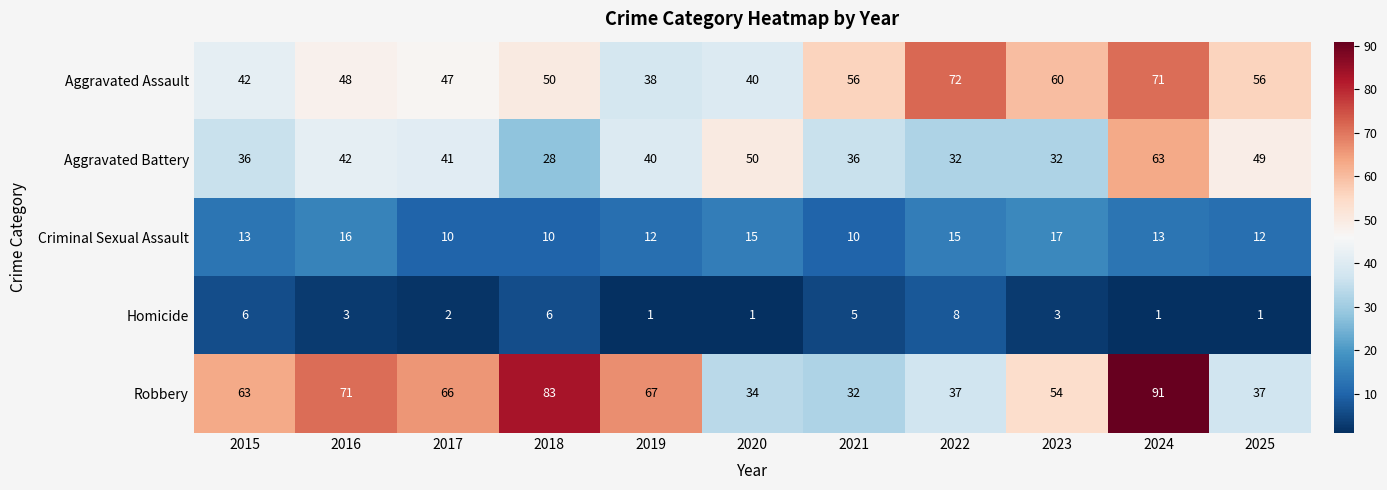

Read the Robbery value at 2019, to the nearest 10.

70